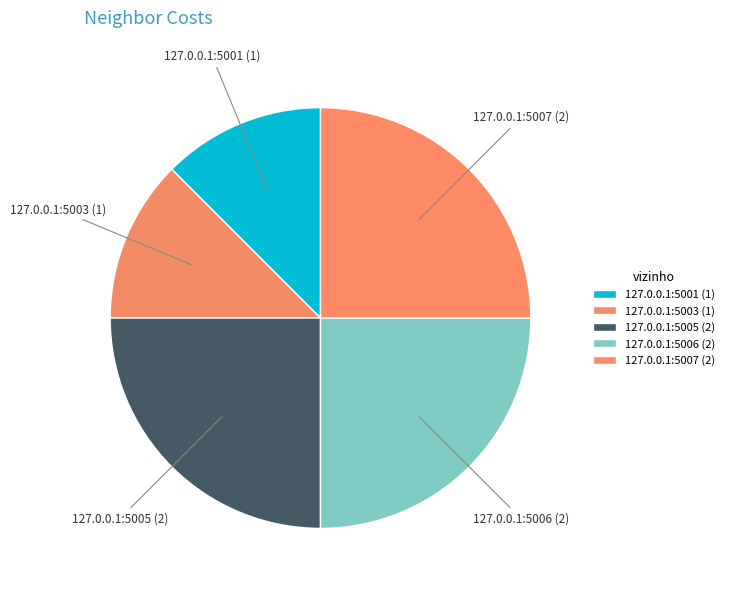

Do 127.0.0.1:5007 and 127.0.0.1:5001 together represent more than half of the pie?

No